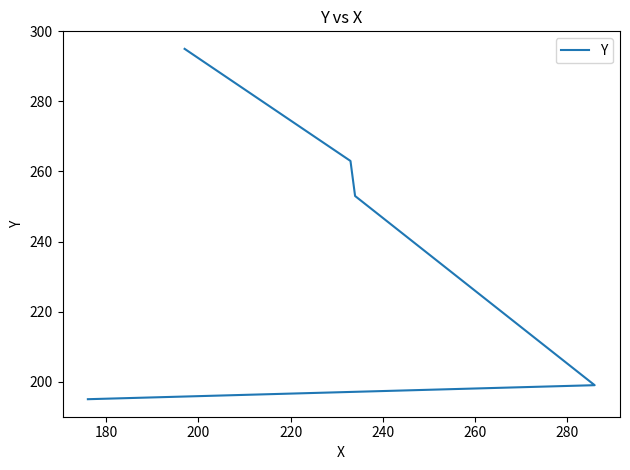

True or false: there are more than 1 points higher than both neighbors.

False